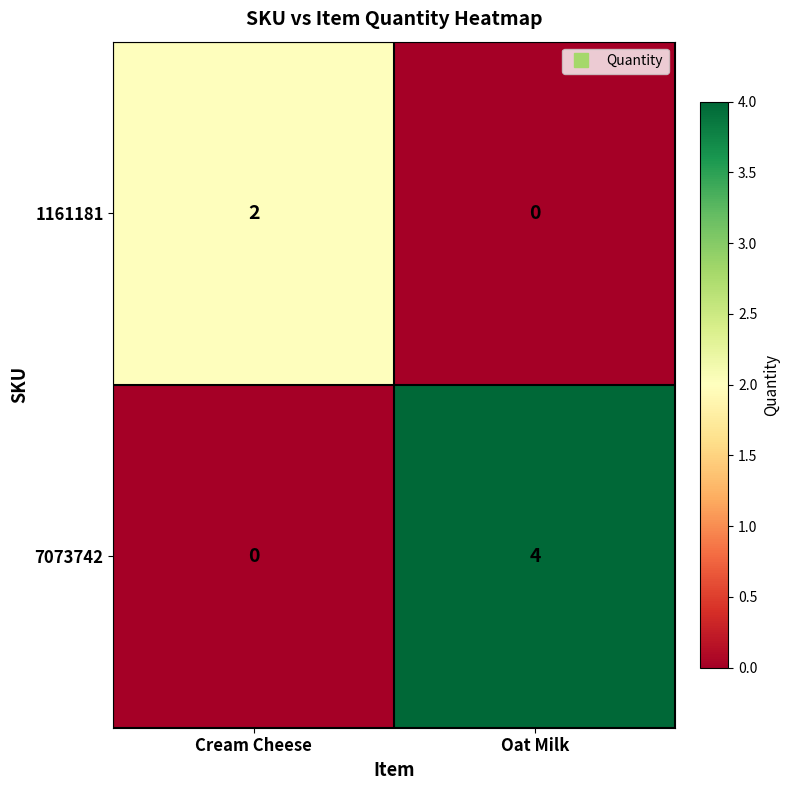

The 7073742 series shows 6 at Oat Milk. True or false?

False